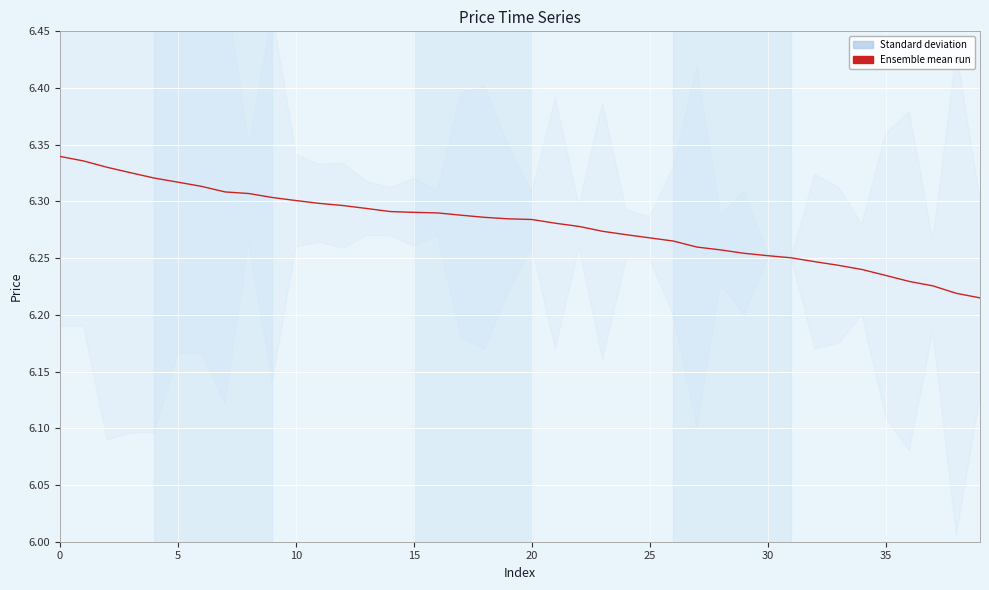

What is the difference between the maximum and minimum values?

0.1